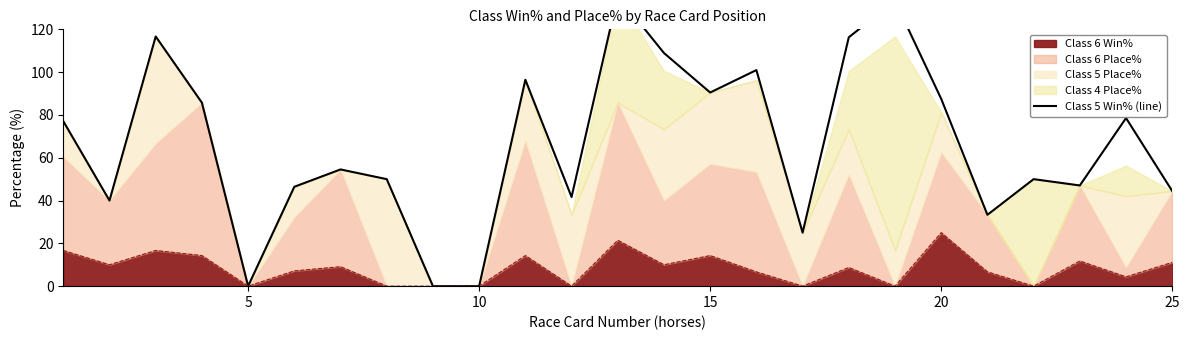

What is the maximum value for Class 6 Win%?

25.0